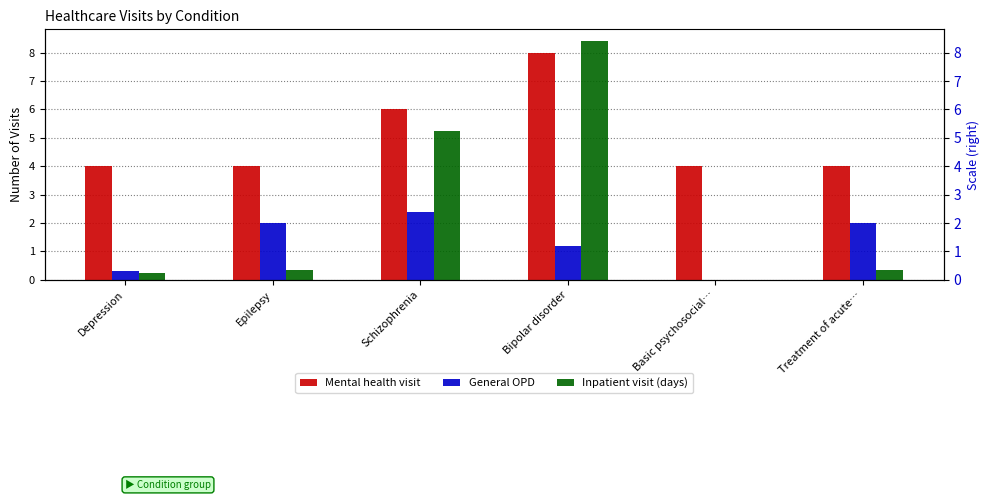

What is the difference between the second highest and second lowest values in the General OPD series?

1.7